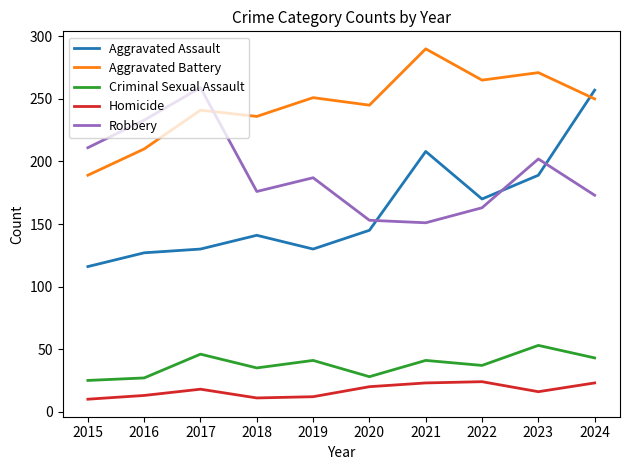

At which label does Aggravated Battery first exceed 250?

2019